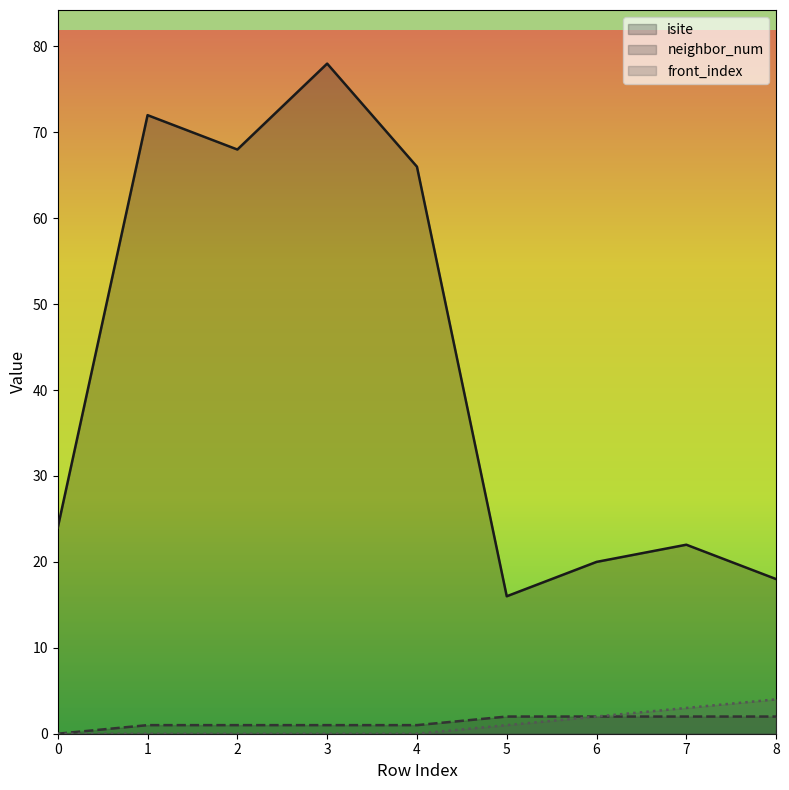

True or false: front_index has a value of 4 at 8.

True